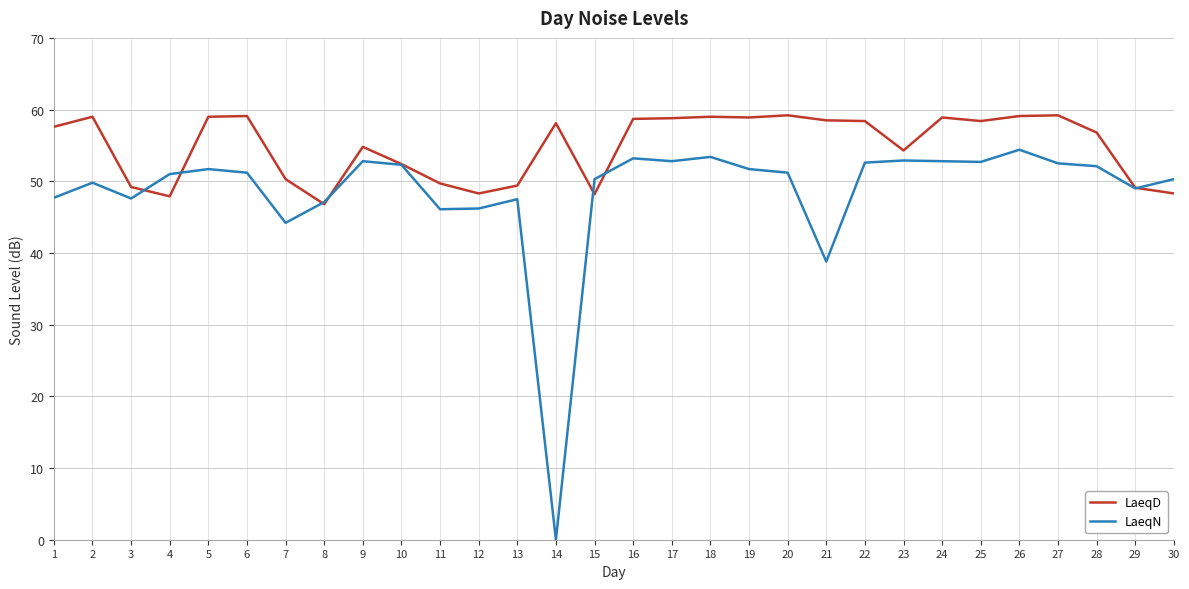

At which category does LaeqD reach its first local peak?

2